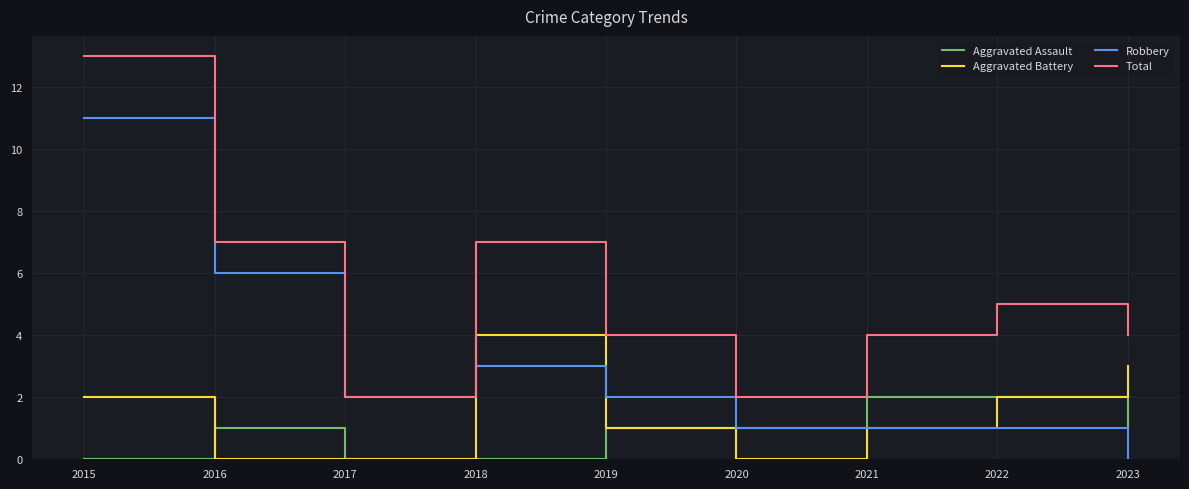

What are all the series names shown in the legend?

Aggravated Assault, Aggravated Battery, Robbery, Total